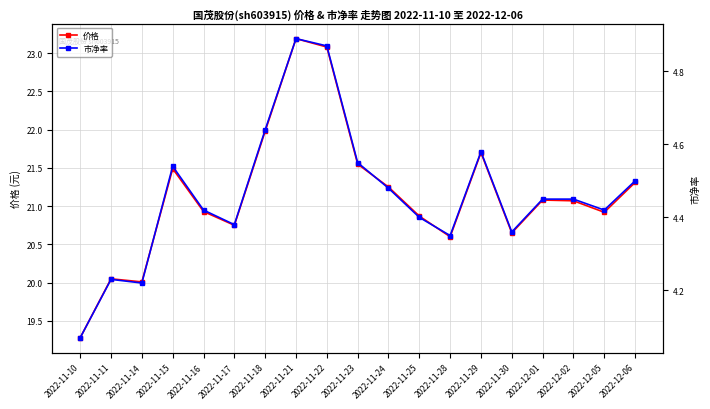

Read the 市净率 value at 2022-11-25.

4.4